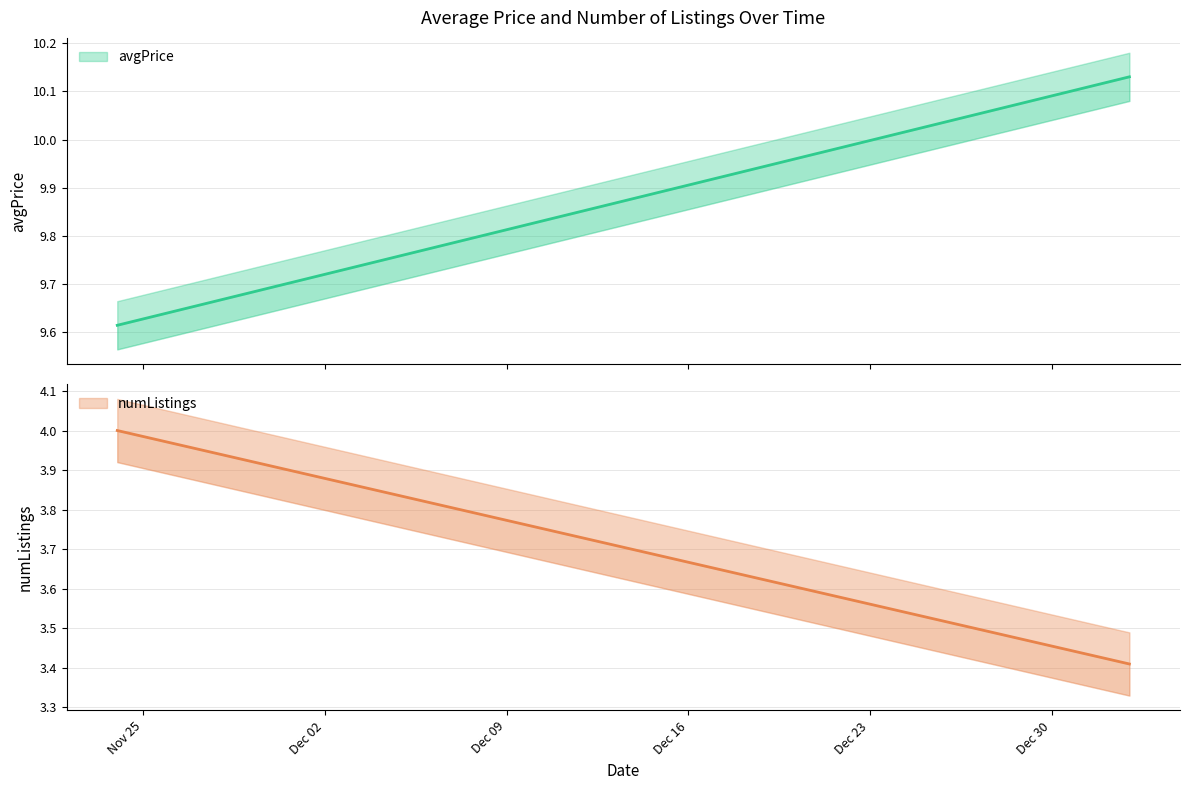

What is the label of the 1st point from the right?

2015-01-02